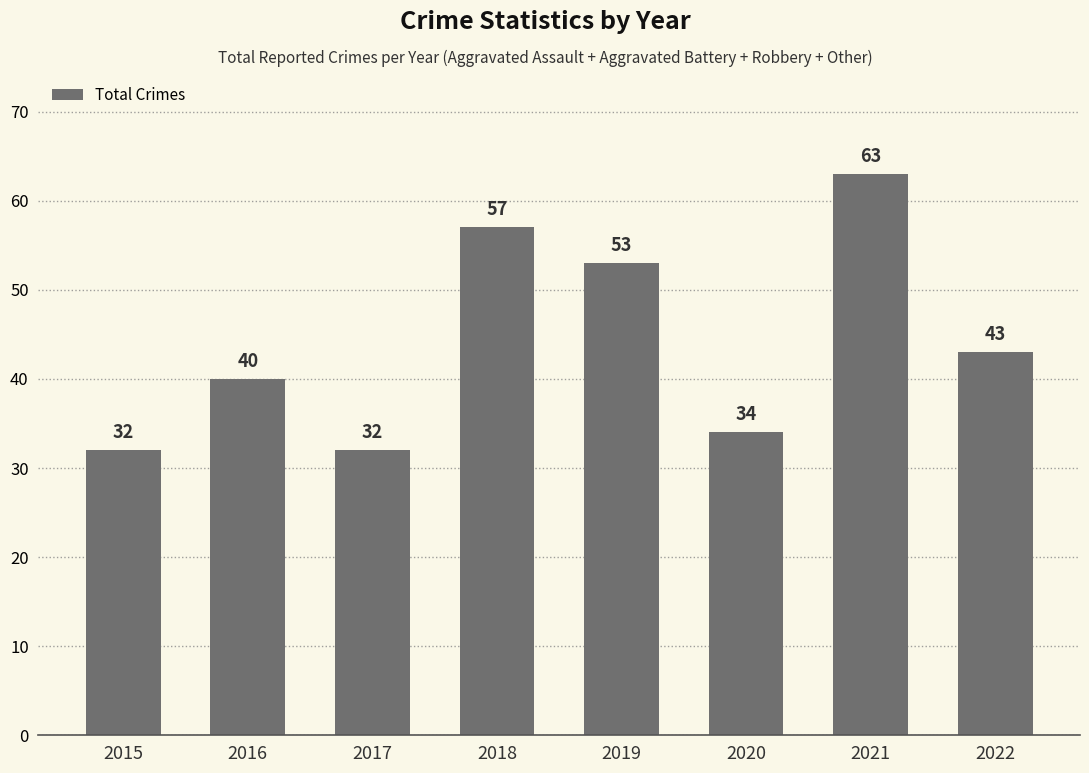

Which has a higher value, 2015 or 2020?

2020